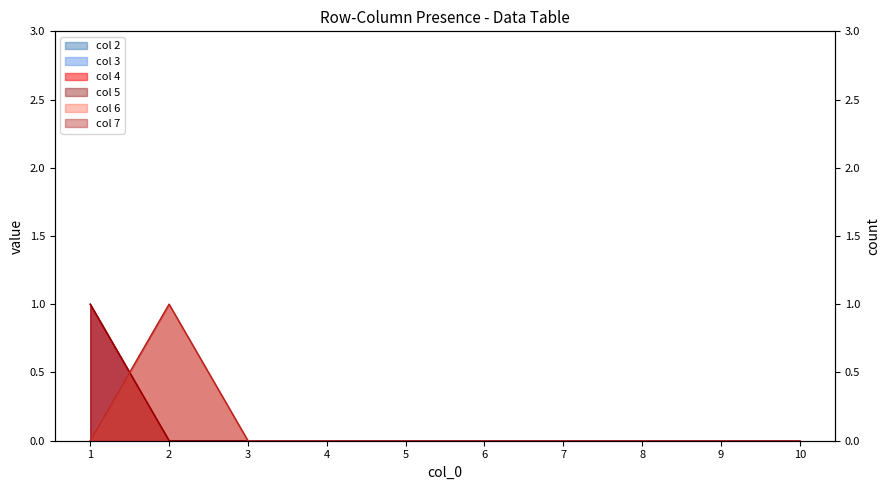

What is the sum of all 6 values?

1